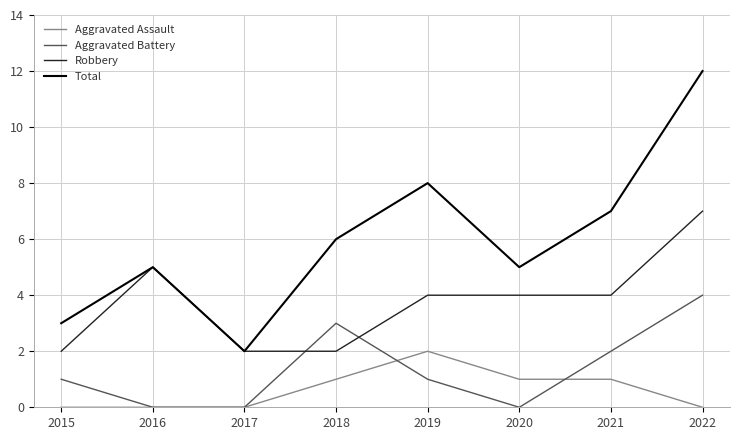

True or false: Robbery and Aggravated Battery cross at least once.

True